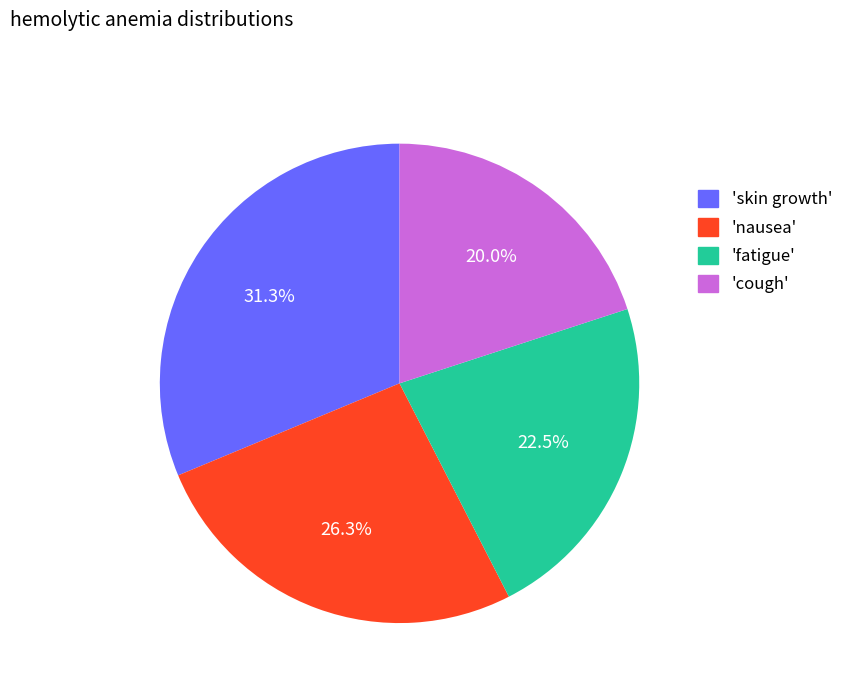

Is there any slice that represents more than half of the pie?

No